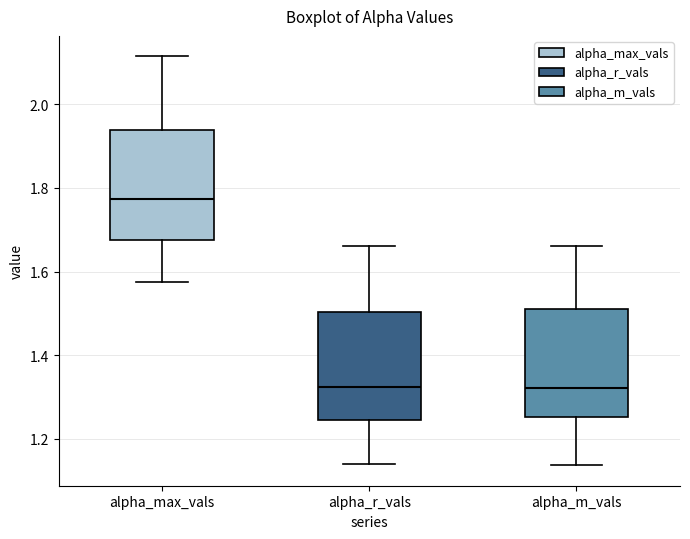

Reading left to right, read every box against the y-axis: the position of its median line, the range the box covers, and the ends of its whiskers. The values are not printed on the chart, so give them approximately, as read against the axis.

alpha_max_vals: median 1.78, box 1.68 to 1.94, whiskers 1.58 to 2.12
alpha_r_vals: median 1.32, box 1.24 to 1.50, whiskers 1.14 to 1.66
alpha_m_vals: median 1.32, box 1.26 to 1.50, whiskers 1.14 to 1.66